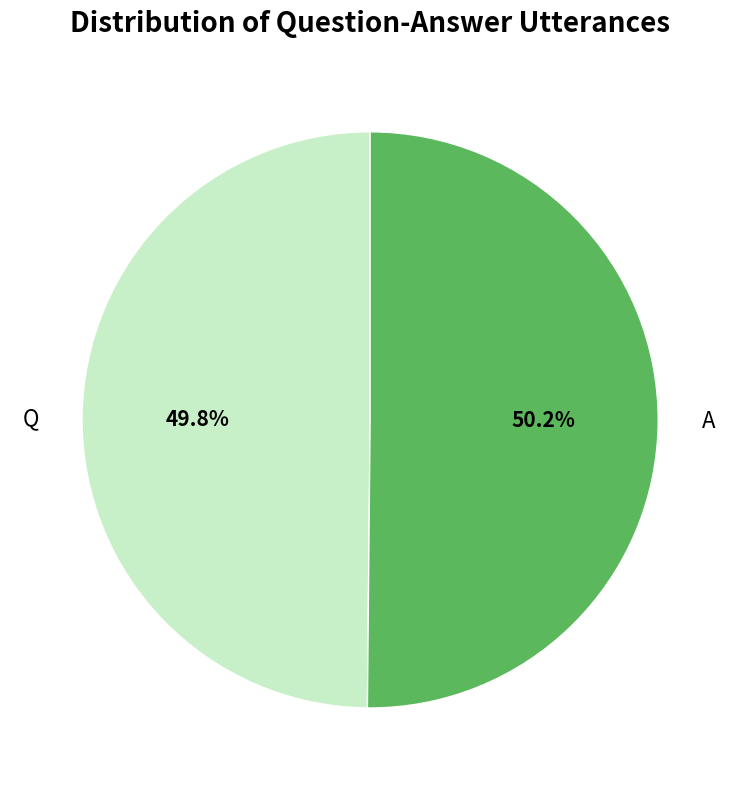

Approximately how many times larger is the value at Q compared to A?

1.0